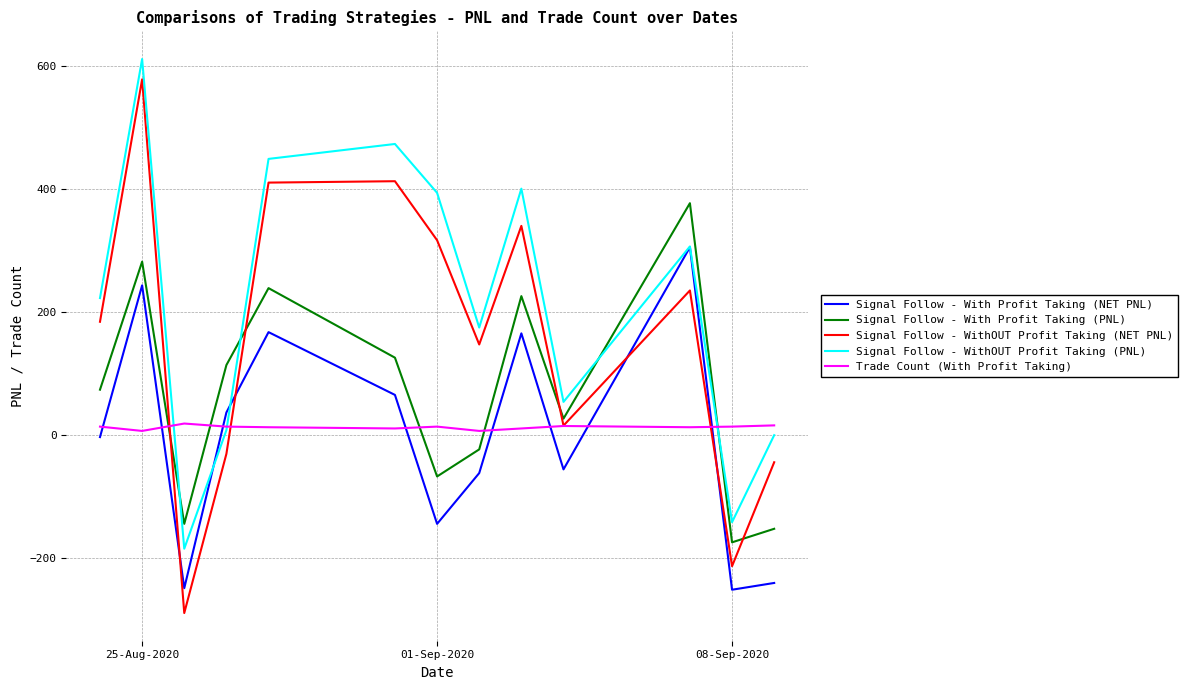

Which series has the widest spread of values?

Signal Follow - WithOUT Profit Taking (NET PNL)